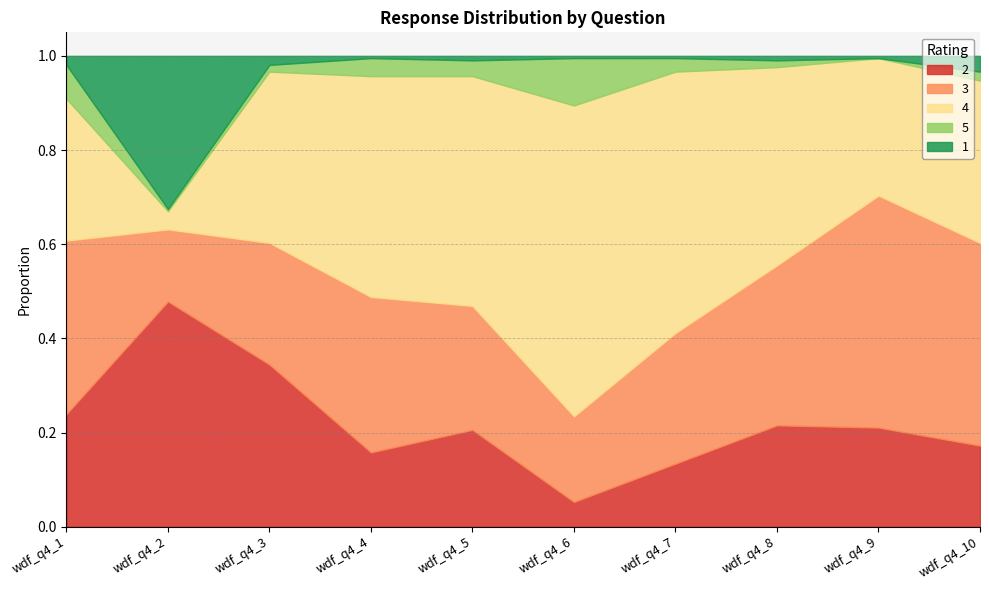

True or false: 3 and 1 cross at least once.

True